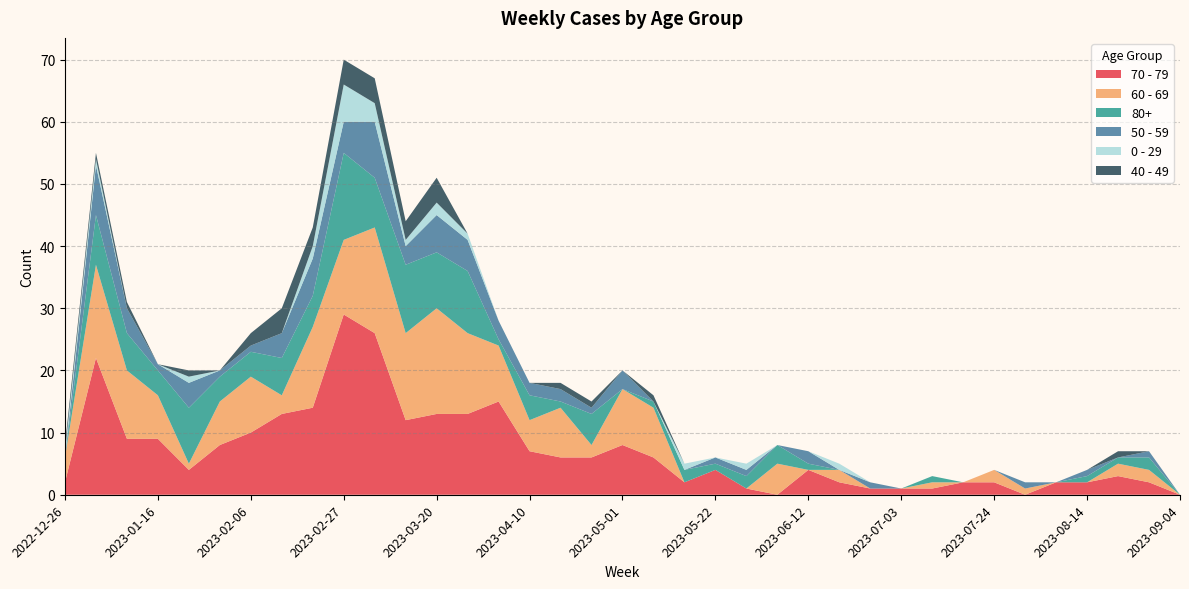

Reading left to right, extract all data points from this chart.

70 - 79: 2	22	9	9	4	8	10	13	14	29	26	12	13	13	15	7	6	6	8	6	2	4	1	0	4	2	1	1	1	2	2	0	2	2	3	2	0
60 - 69: 4	15	11	7	1	7	9	3	13	12	17	14	17	13	9	5	8	2	9	8	0	0	0	5	0	2	0	0	1	0	2	1	0	0	2	2	0
80+: 0	8	6	4	9	4	4	6	5	14	8	11	9	10	1	4	1	5	0	1	2	1	2	3	1	0	0	0	1	0	0	0	0	1	1	2	0
50 - 59: 0	8	4	1	4	1	1	4	6	5	9	3	6	5	3	2	2	1	3	0	0	1	1	0	2	0	1	0	0	0	0	1	0	1	0	1	0
0 - 29: 1	1	0	0	1	0	0	0	2	6	3	1	2	1	0	0	0	0	0	0	1	0	1	0	0	1	0	0	0	0	0	0	0	0	0	0	0
40 - 49: 1	1	1	0	1	0	2	4	3	4	4	3	4	0	0	0	1	1	0	1	0	0	0	0	0	0	0	0	0	0	0	0	0	0	1	0	0